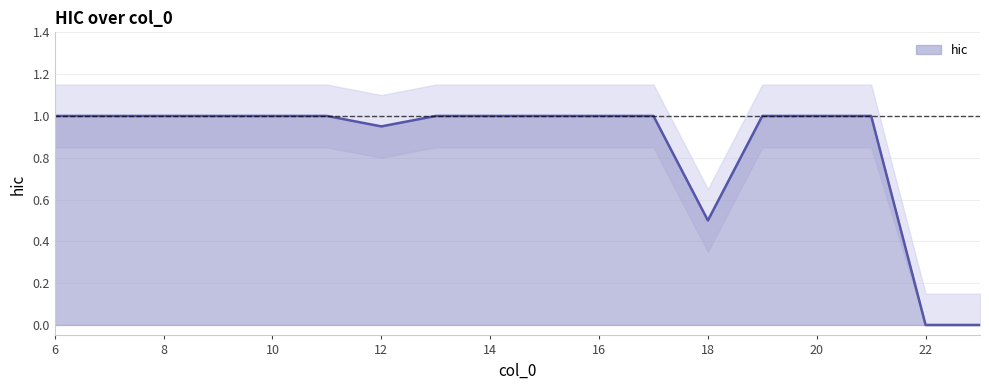

How many values are above zero?

16